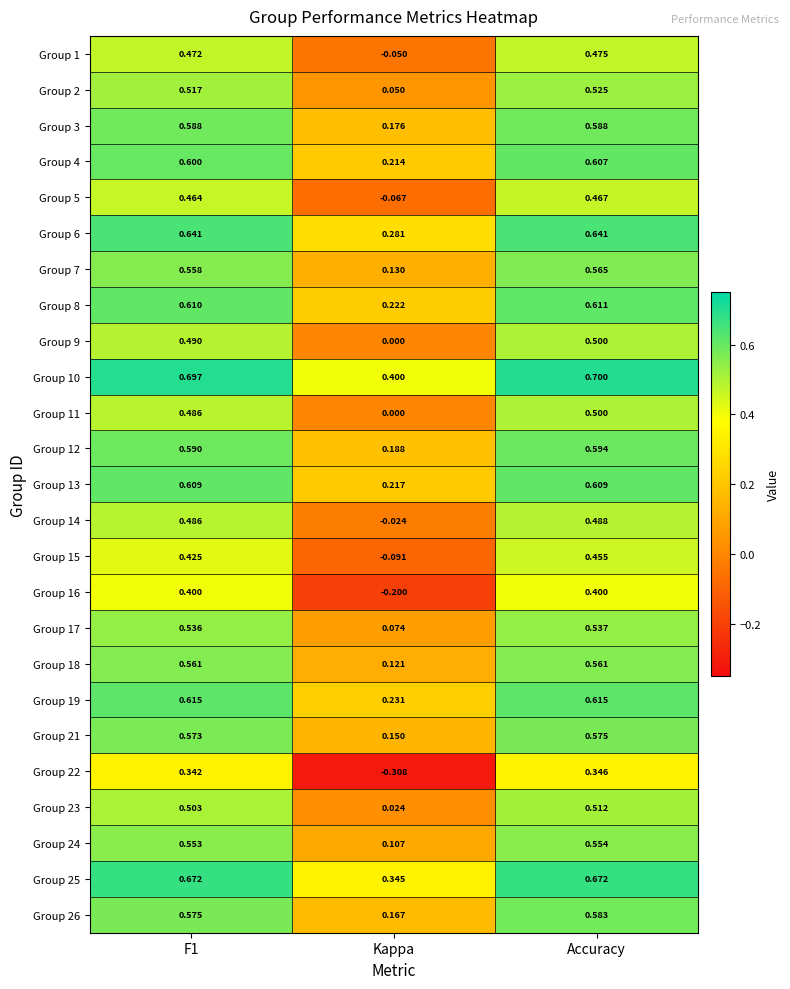

At which label is Group 22 closest to 0?

Kappa